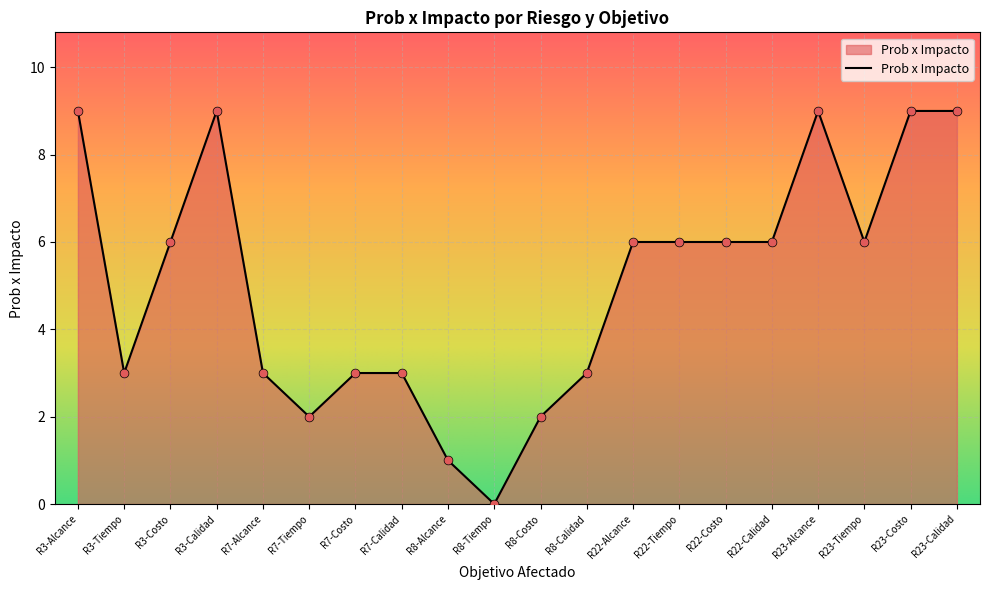

Which has a higher value, R23-Calidad or R7-Costo?

R23-Calidad